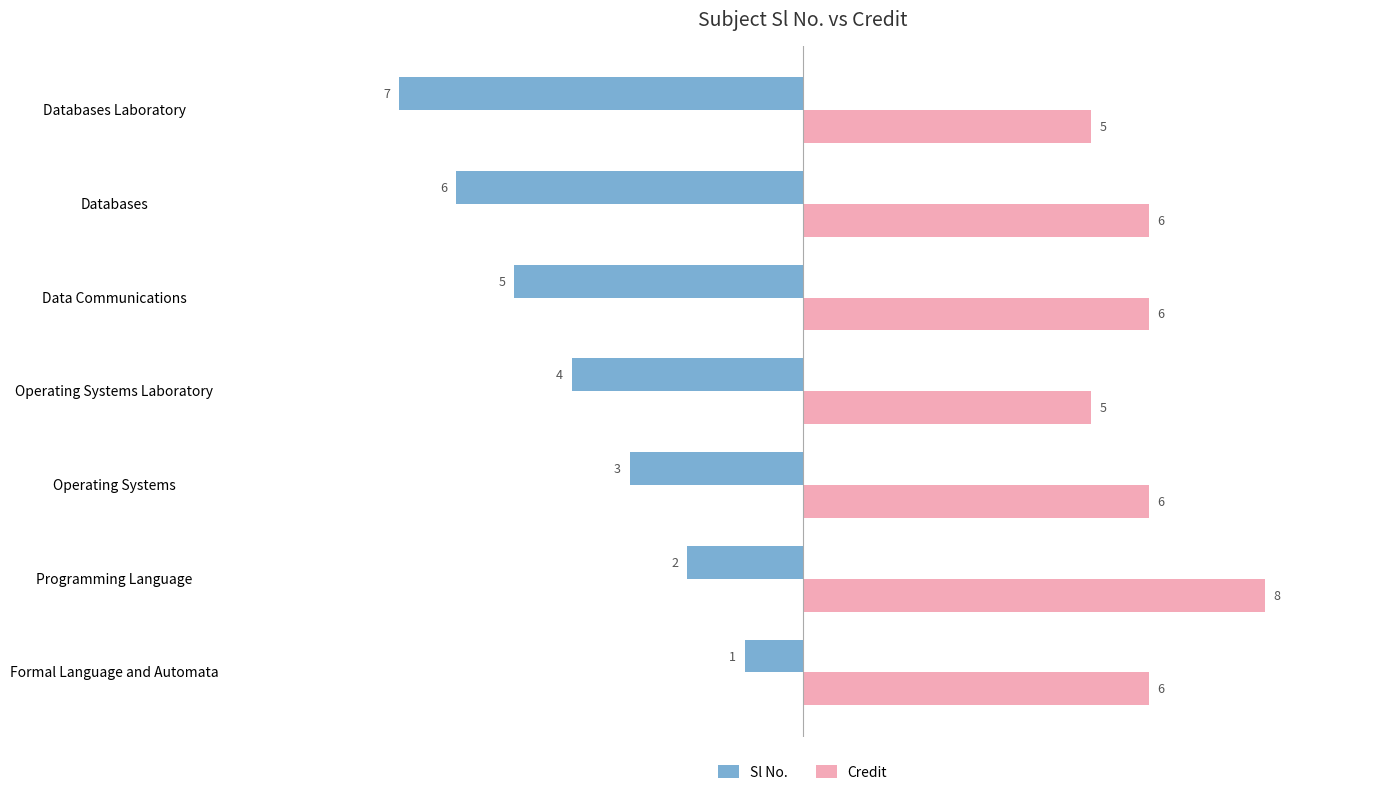

What is the difference between the highest and lowest values at Operating Systems Laboratory?

9